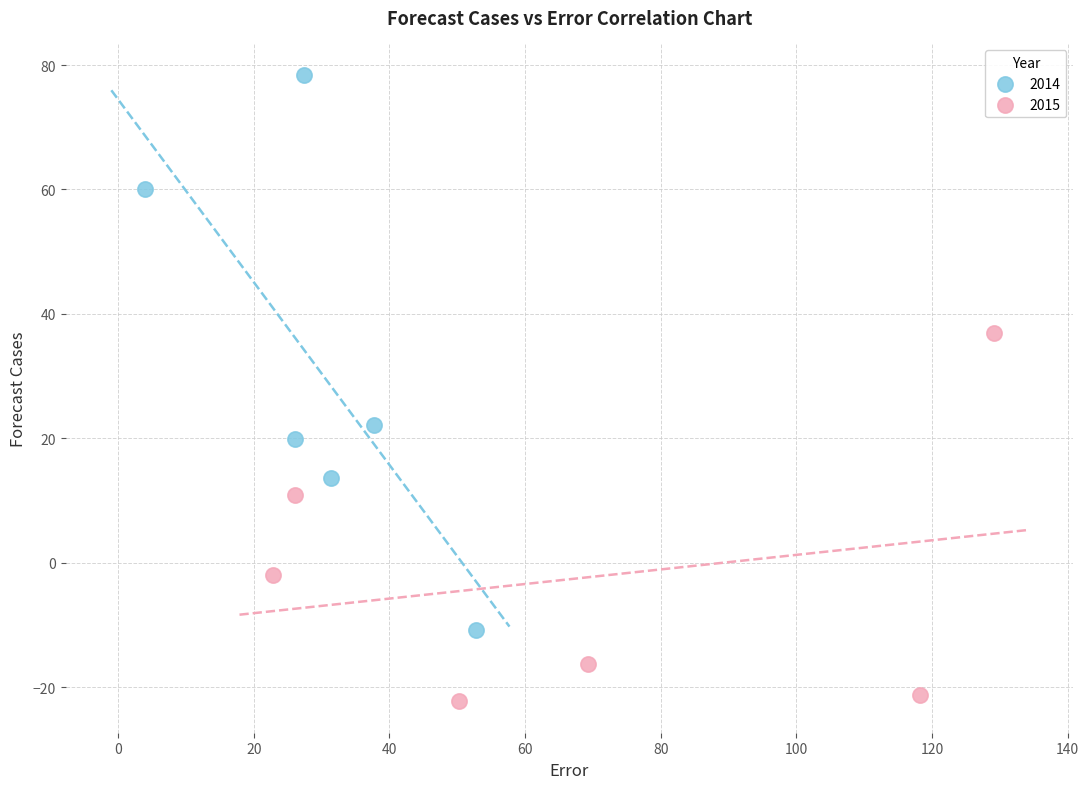

What are all the series names shown in the legend?

2014, 2015